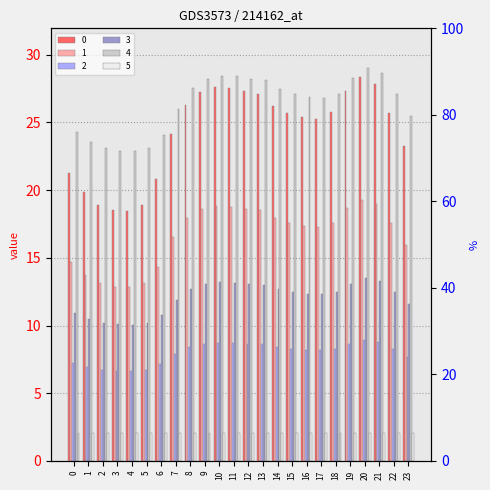

What are all the series names shown in the legend?

0, 1, 2, 3, 4, 5